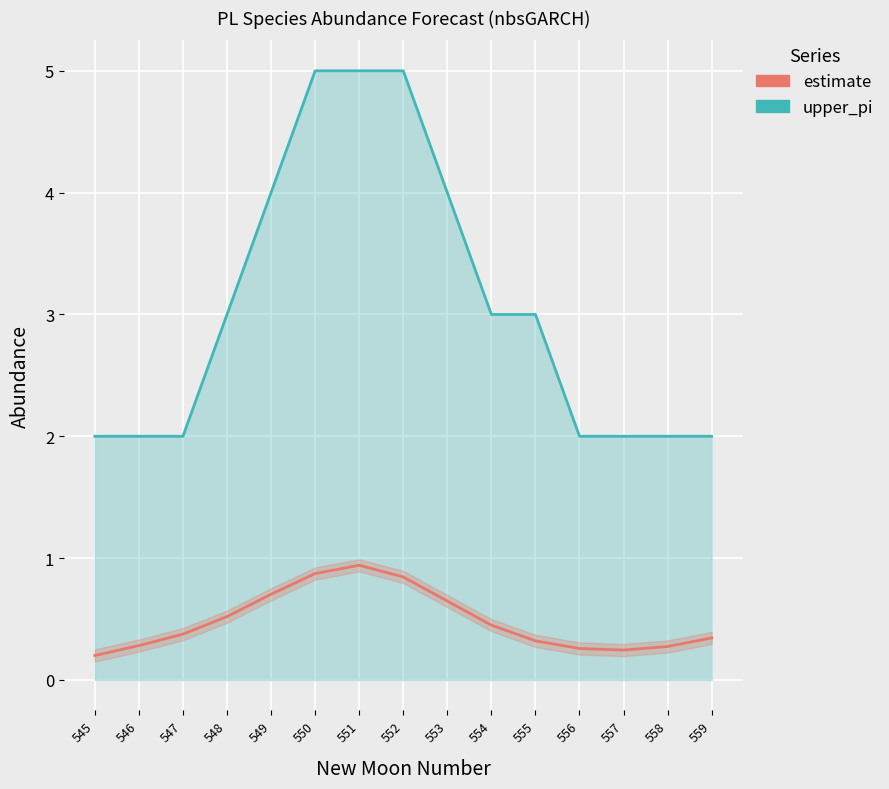

The value of estimate at 555 is 0.3. True or false?

True